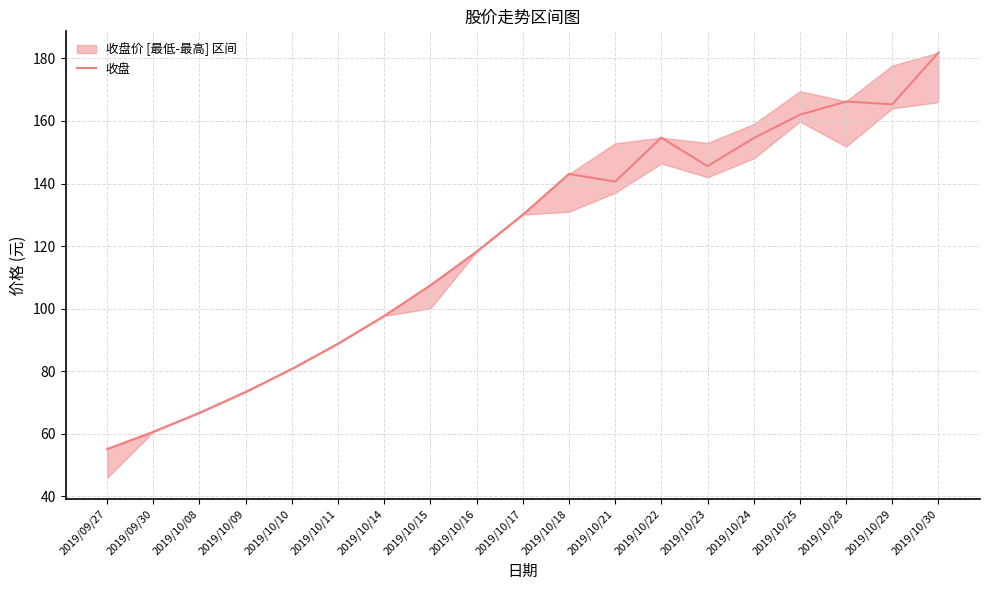

Is it true that the value at 2019/10/09 is 42.1?

False